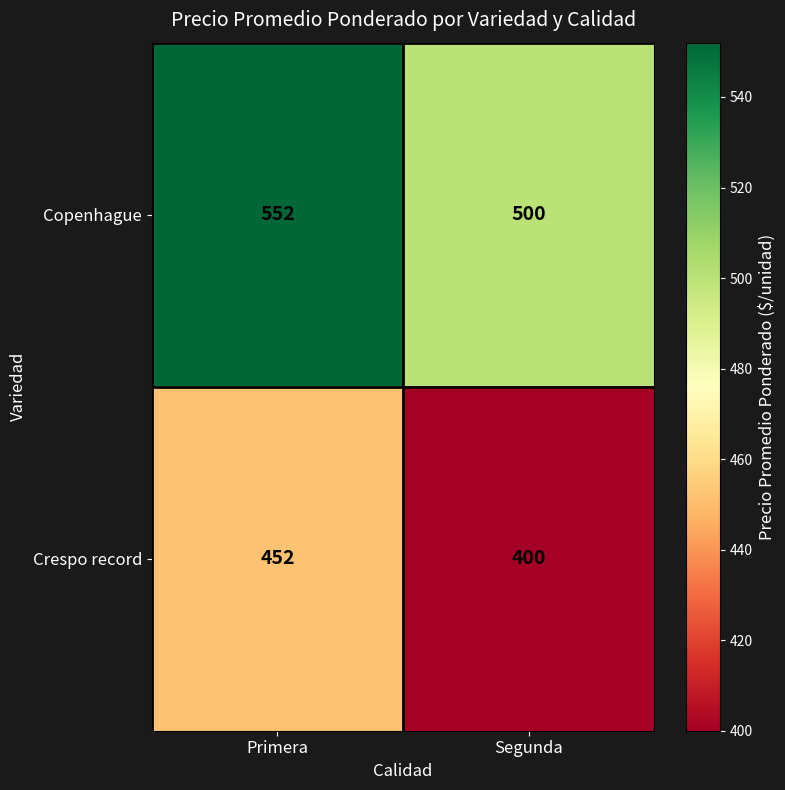

Which series has the largest total across all categories?

Copenhague